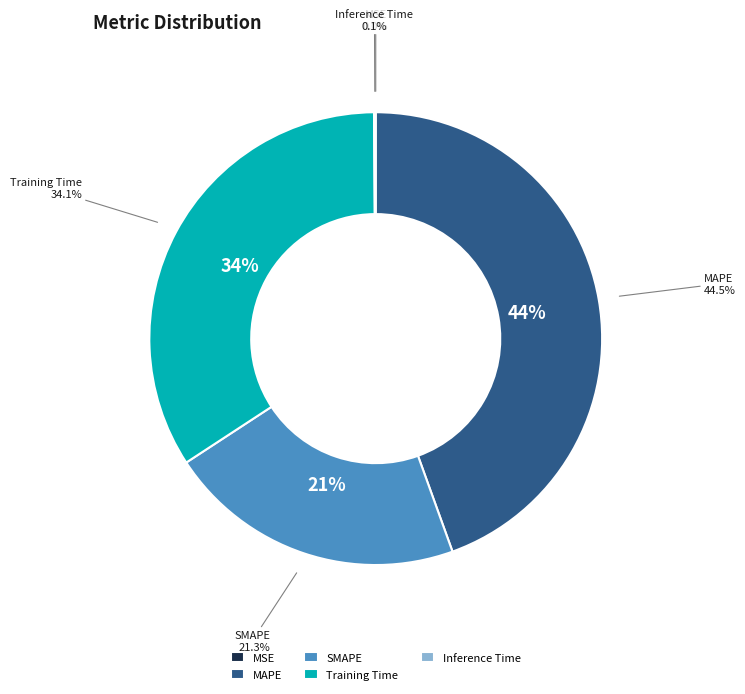

What is the largest slice in the pie chart?

MAPE